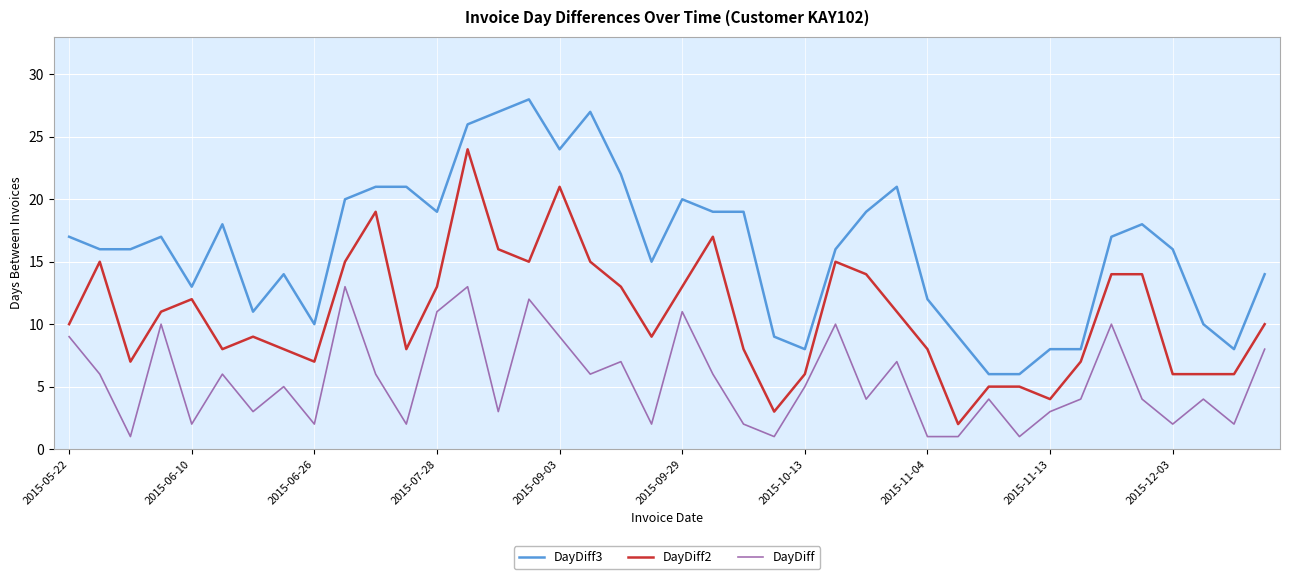

What is the greatest value displayed?

28